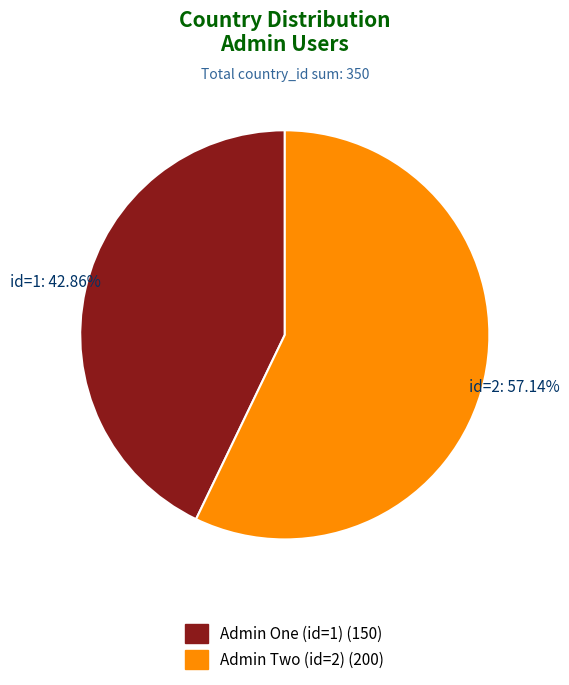

True or false: Admin One (id=1) accounts for 34% of the total.

False